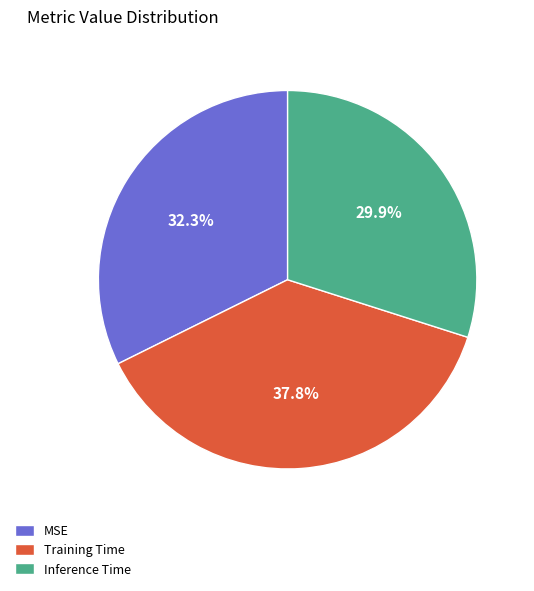

To the nearest percent, what is the combined percentage of Training Time and Inference Time?

68%